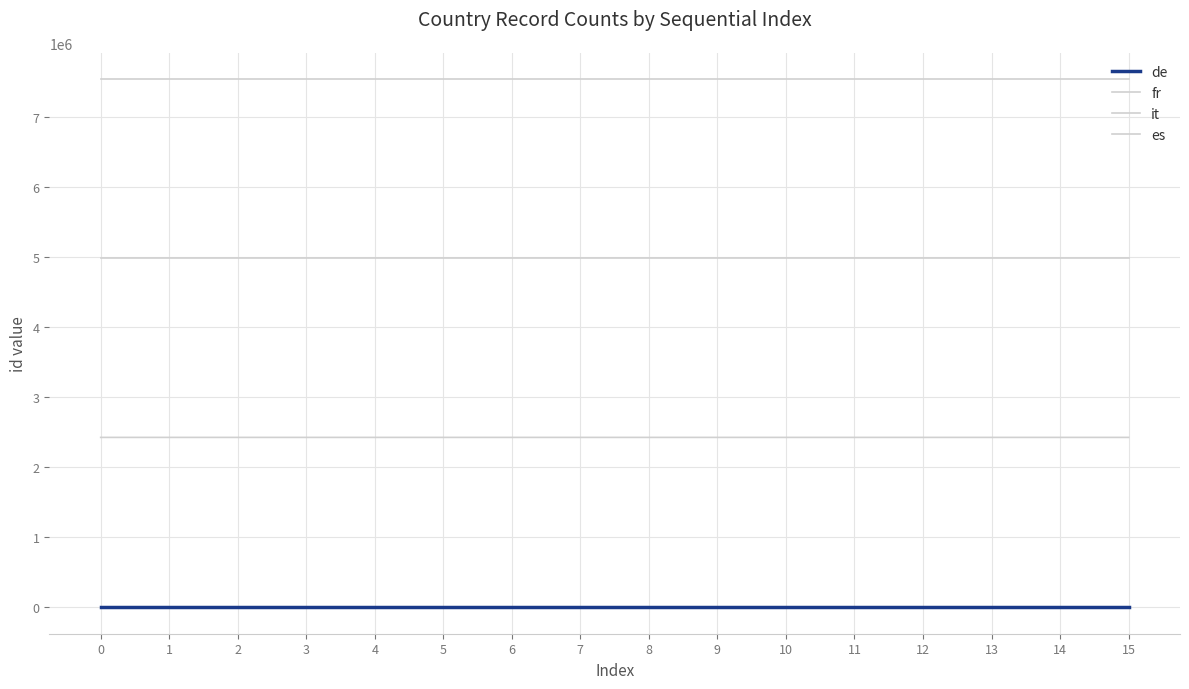

Is this an area chart (filled region under the line)?

No